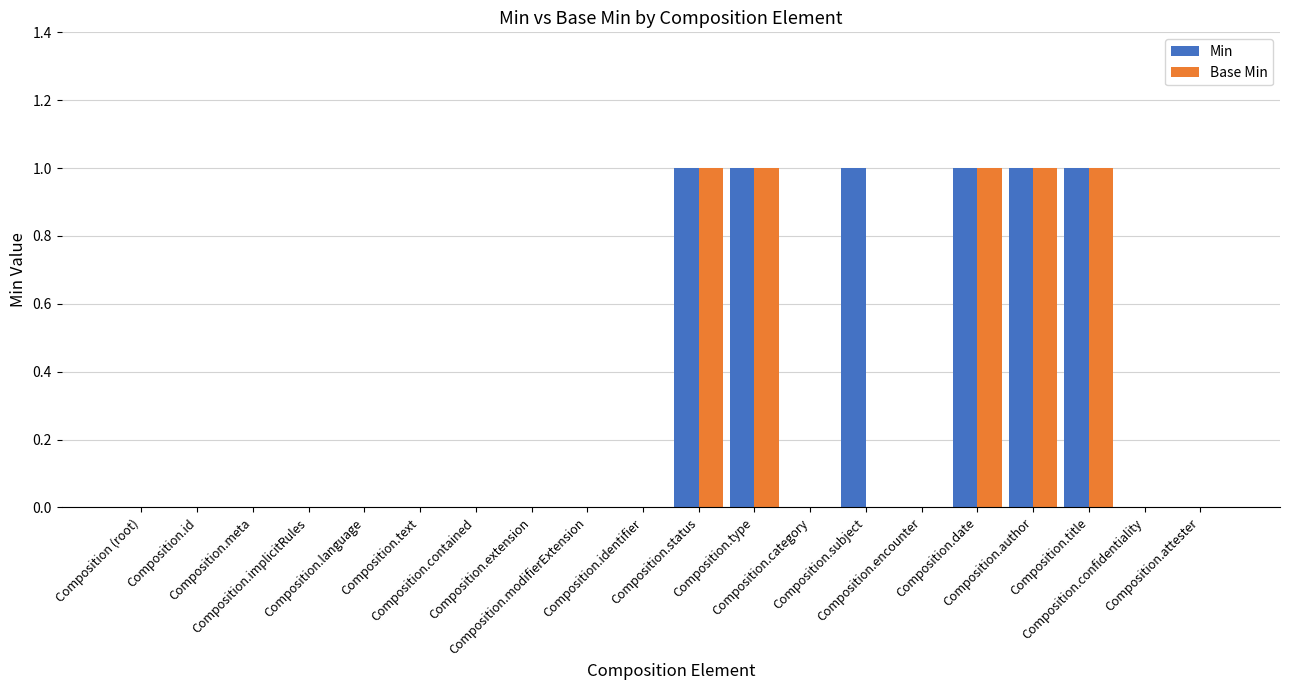

What is the sum of all Base Min values?

5